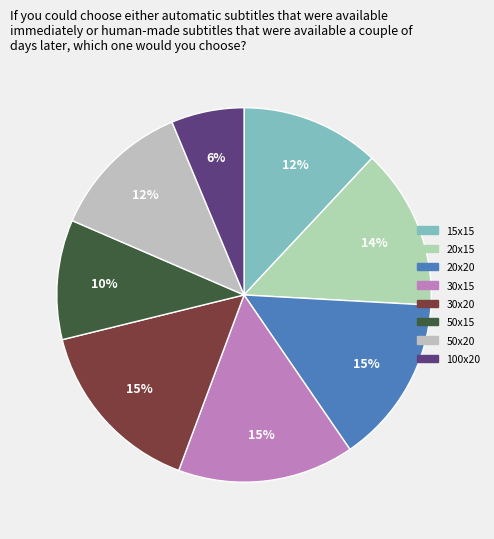

What is the smallest slice in the pie chart?

100x20